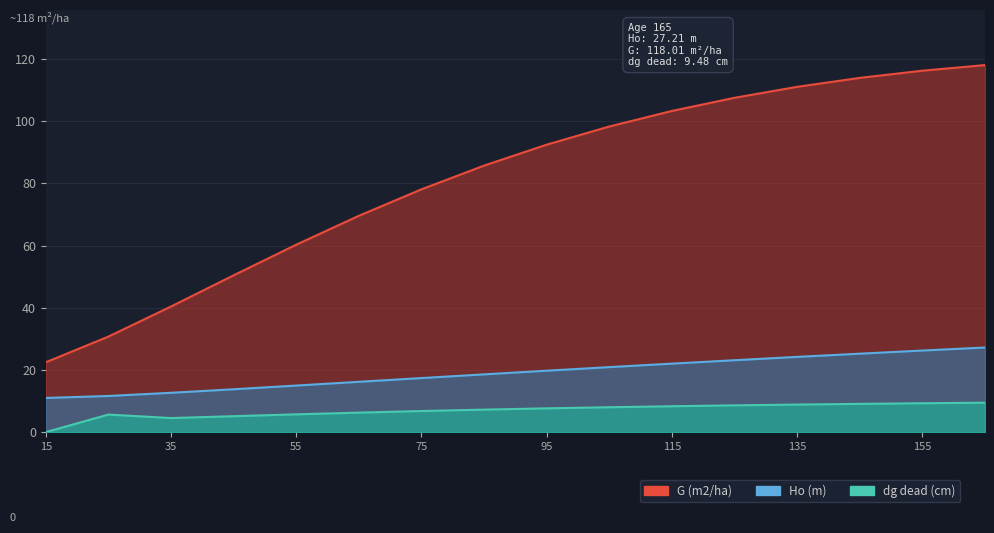

Reading left to right, list all the values displayed in this chart.

Ho (m): 11.0	11.6	12.7	13.8	15.0	16.2	17.4	18.6	19.8	20.9	22.0	23.1	24.2	25.2	26.2	27.2
G (m2/ha): 22.5	30.7	40.4	50.4	60.3	69.5	78.1	85.7	92.4	98.3	103.3	107.5	111.0	113.9	116.2	118.0
dg dead (cm): 0.0	5.7	4.5	5.1	5.7	6.3	6.8	7.2	7.7	8.0	8.3	8.6	8.9	9.1	9.3	9.5